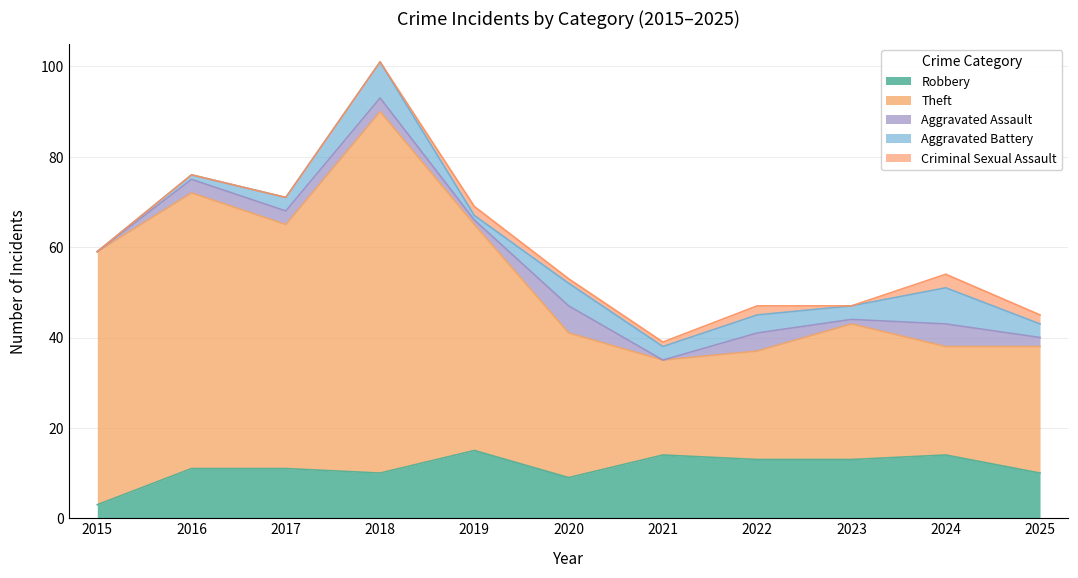

How many lines are shown in the chart?

5